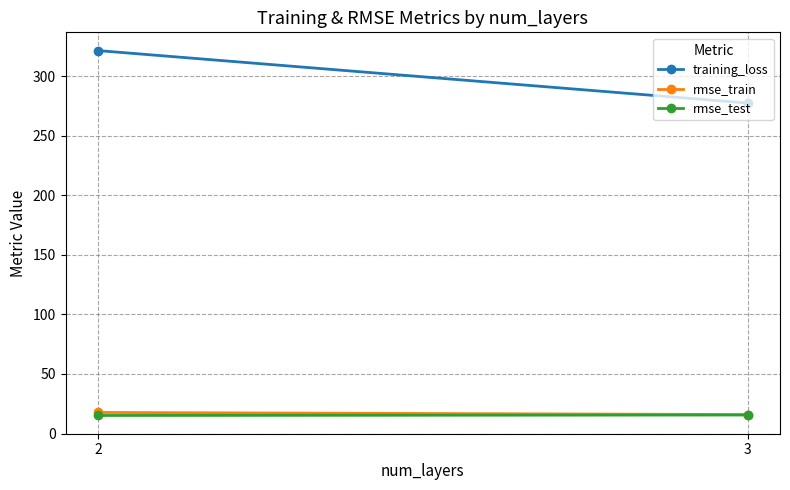

What is the sum of the rmse_train values at 2 and 3?

33.7